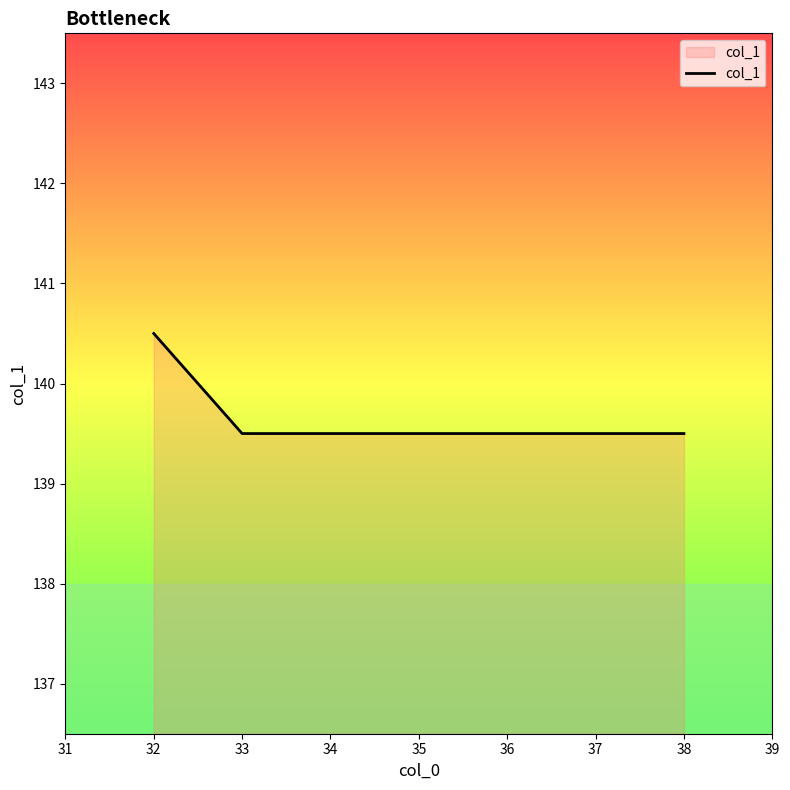

How many values are between 139 and 140?

6